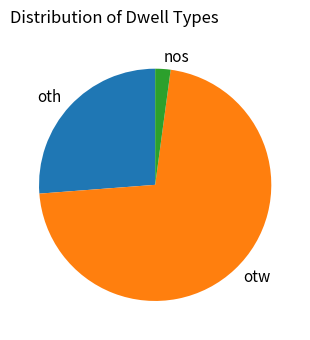

Which slice represents more than half of the pie?

otw